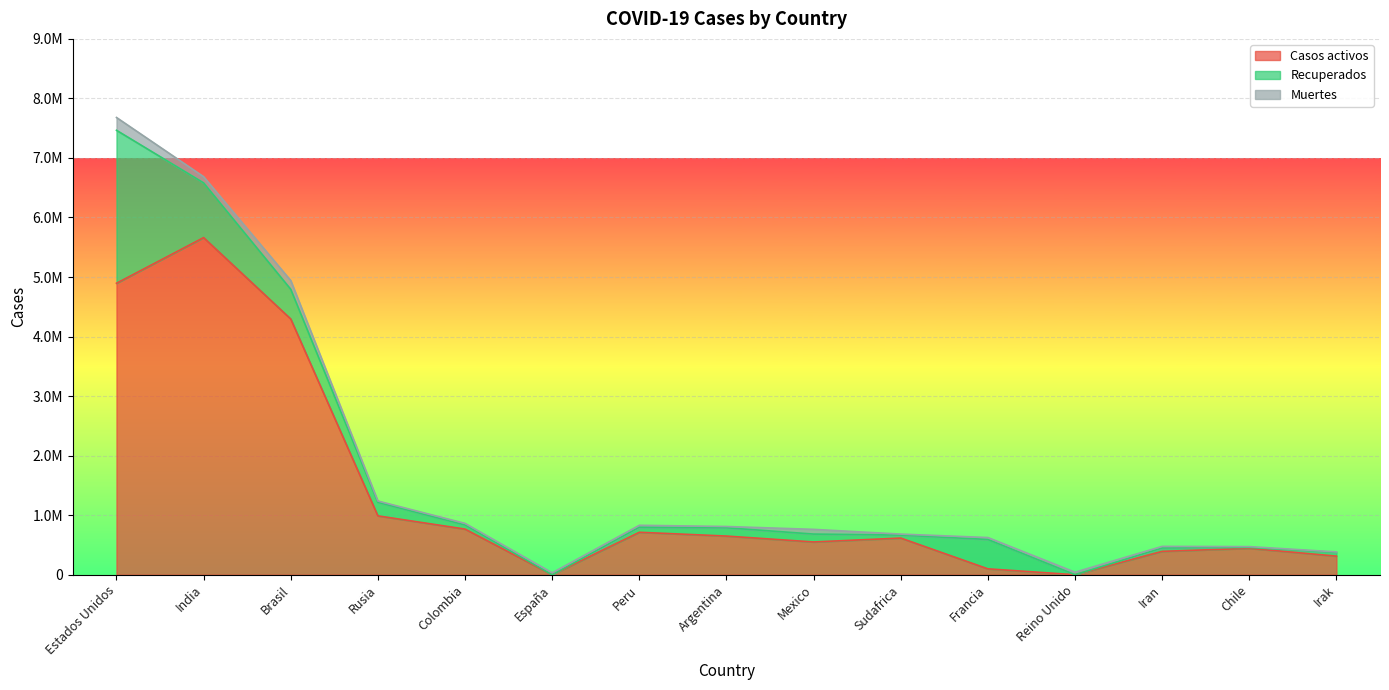

At which category is the sum across all series the highest?

Estados Unidos